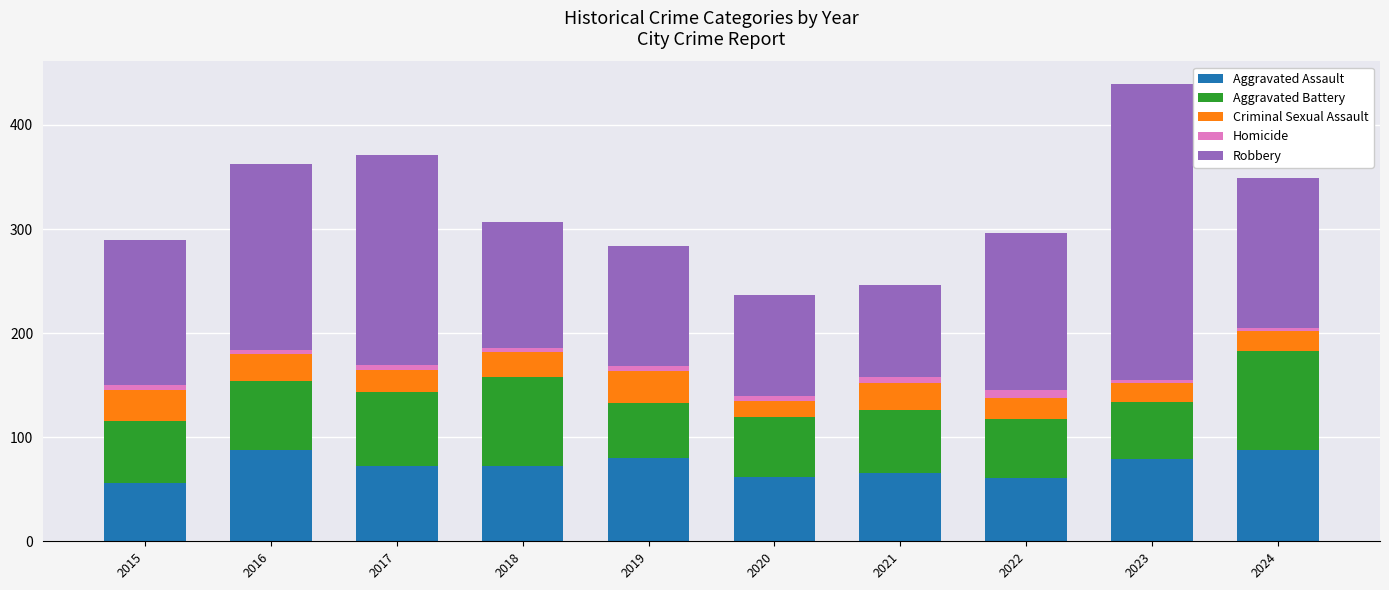

Are the bars horizontal?

No